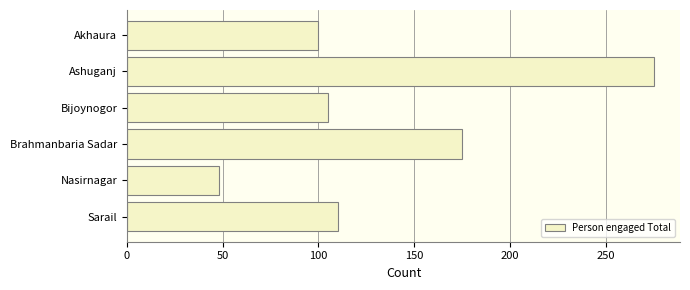

List the labels in order of value, largest first.

Ashuganj, Brahmanbaria Sadar, Sarail, Bijoynogor, Akhaura, Nasirnagar